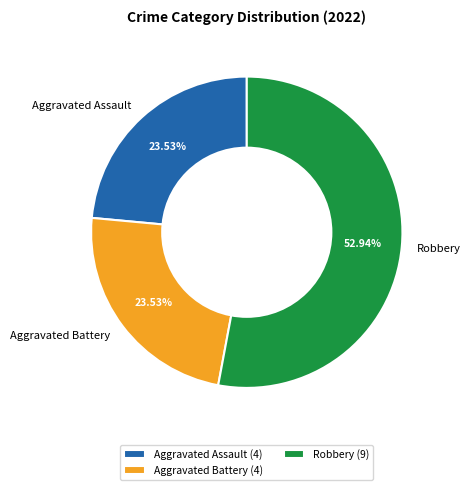

Which has a higher value, Robbery or Aggravated Assault?

Robbery